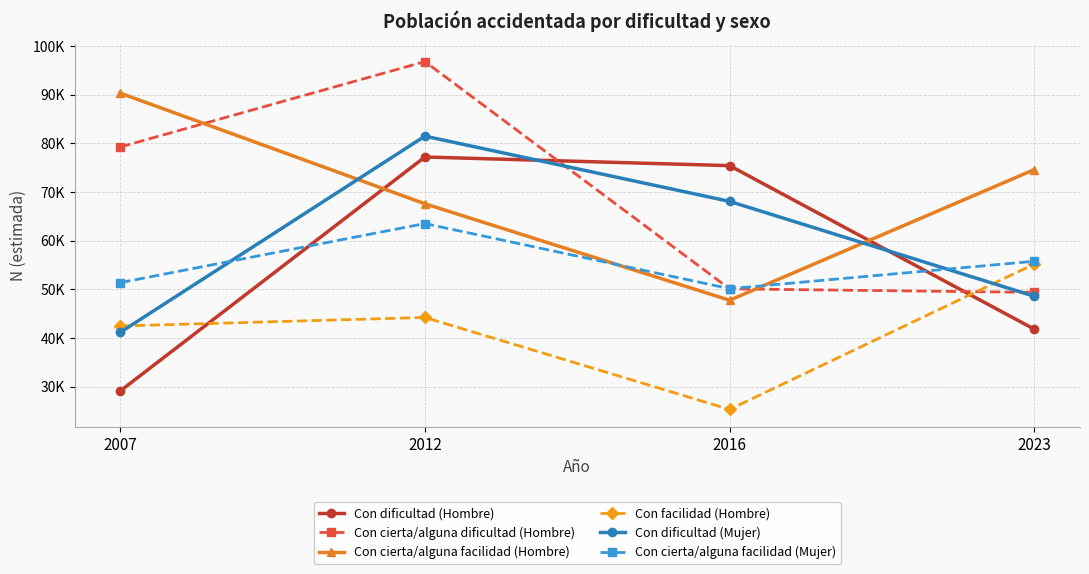

What are all the series names shown in the legend?

Con dificultad (Hombre), Con cierta/alguna dificultad (Hombre), Con cierta/alguna facilidad (Hombre), Con facilidad (Hombre), Con dificultad (Mujer), Con cierta/alguna facilidad (Mujer)